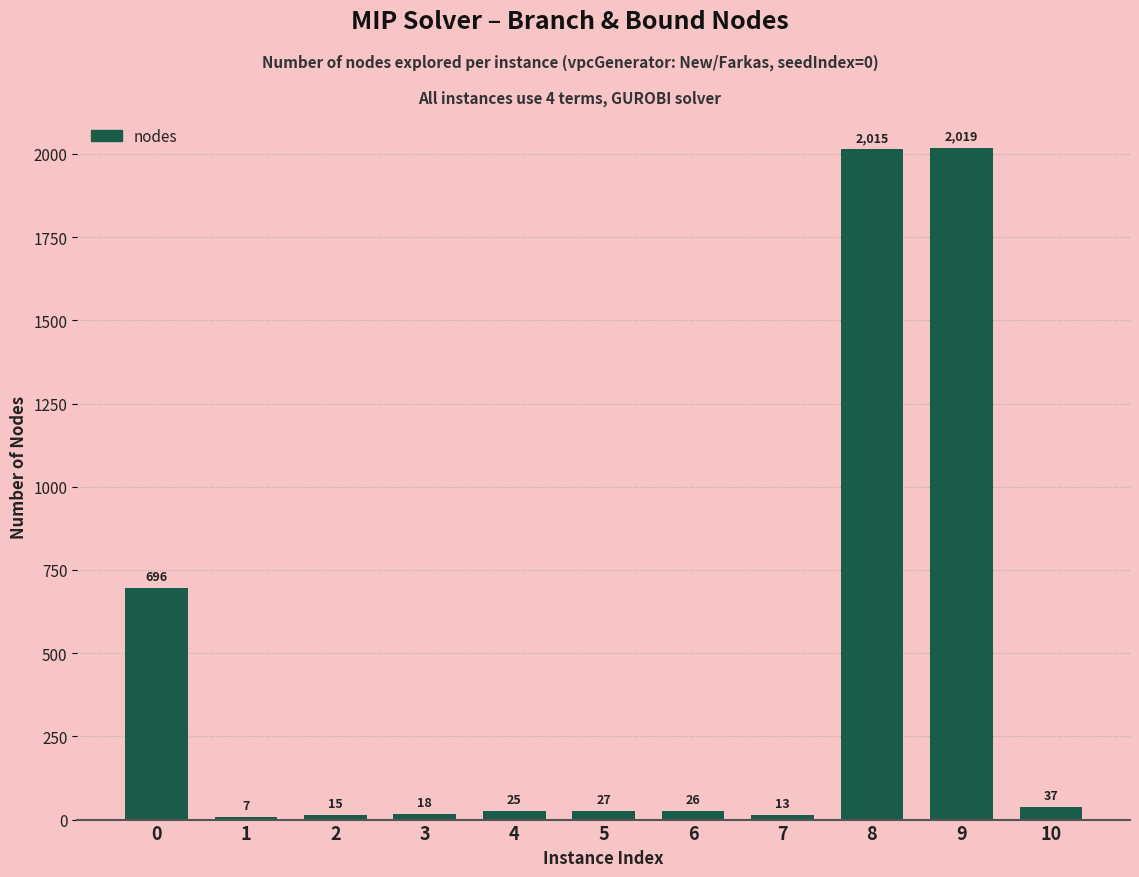

What is the ratio of the value at 10 to the value at 2?

2.5